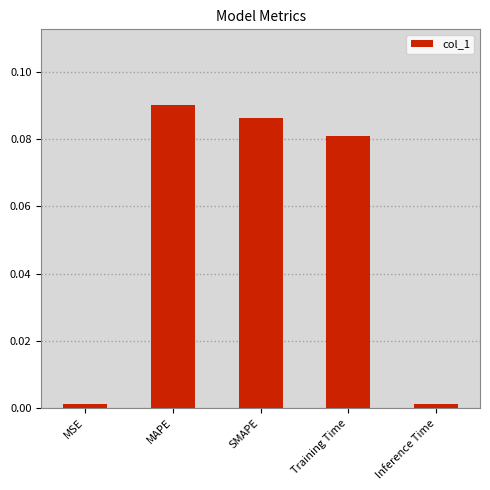

What is the sum of all values?

0.3